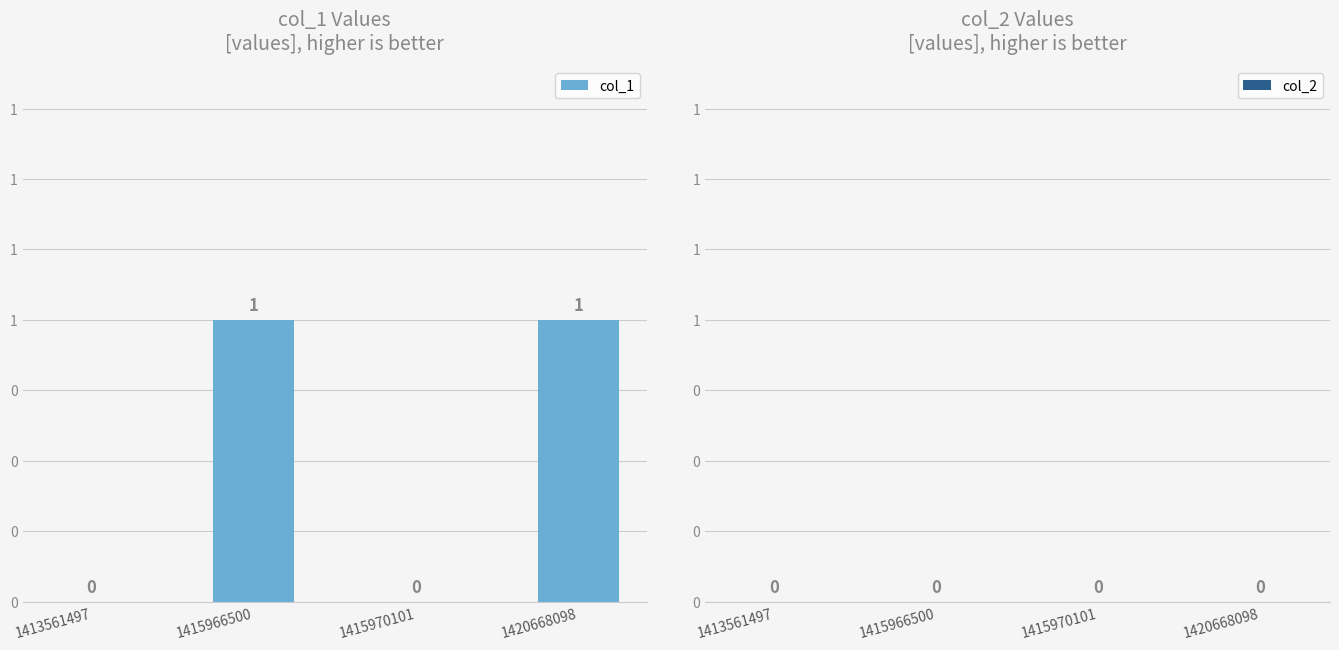

Are the bars horizontal?

No